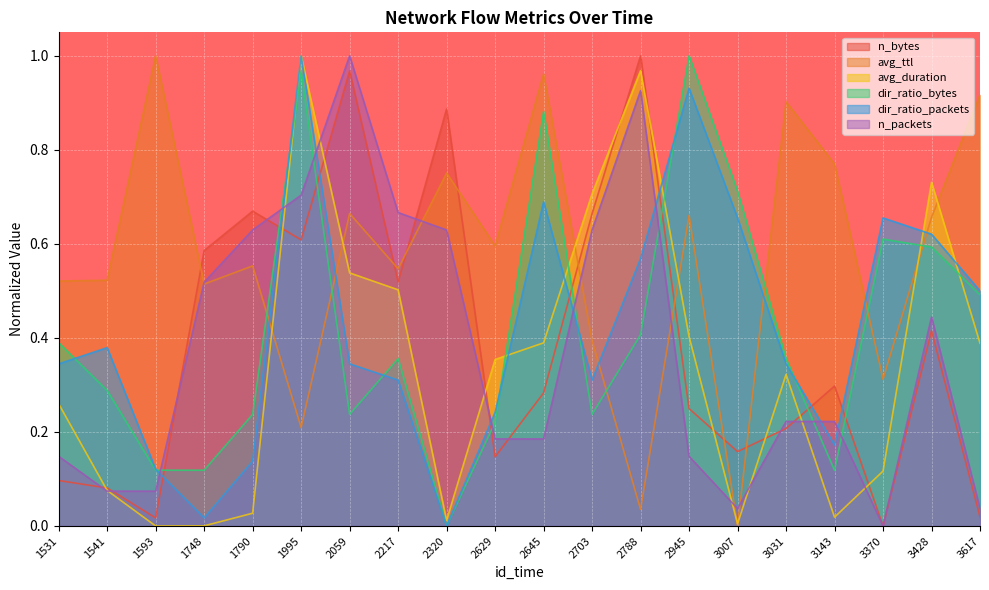

In avg_ttl, how many points are lower than both neighbors (excluding endpoints)?

7